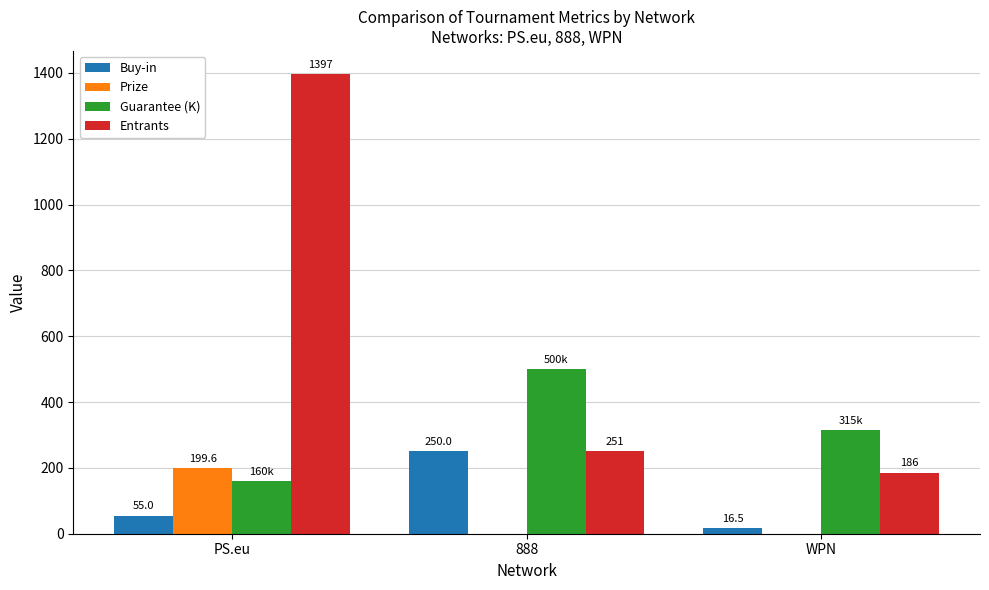

Is it true that Entrants equals 381.0 at 888?

False